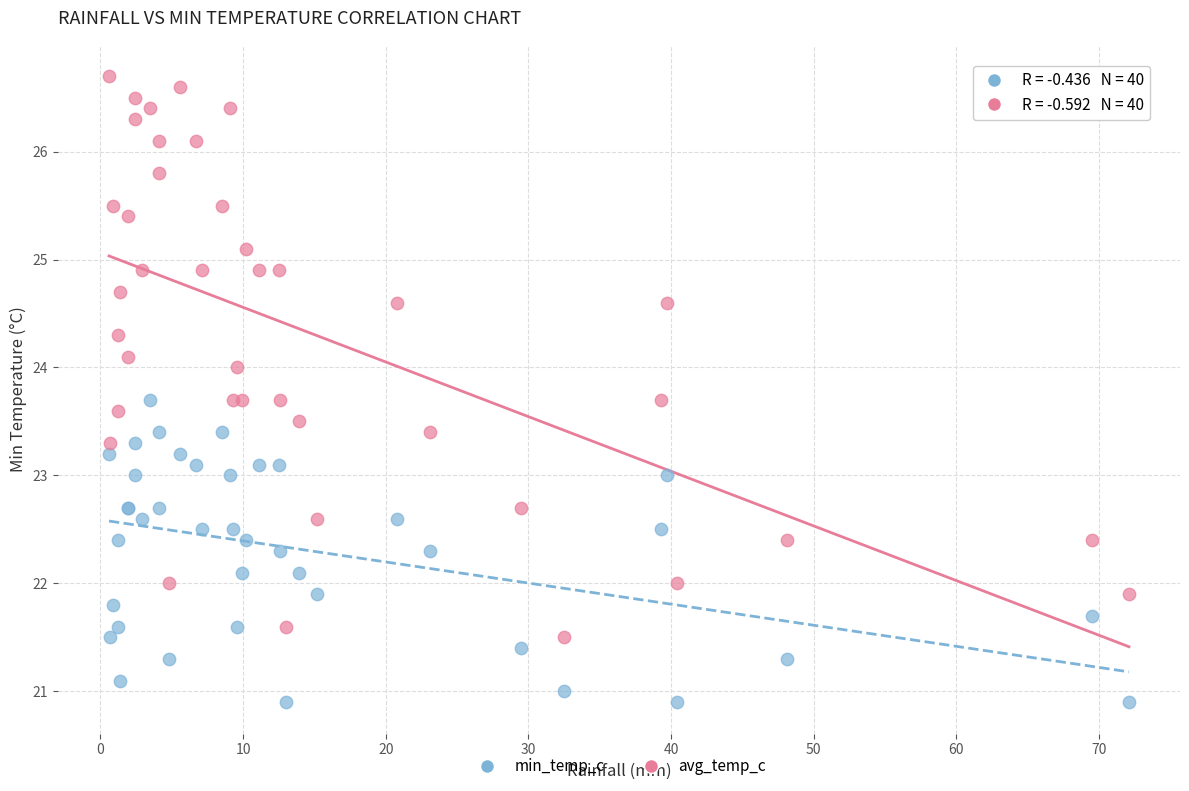

Which series contains the lowest Y value?

min_temp_c